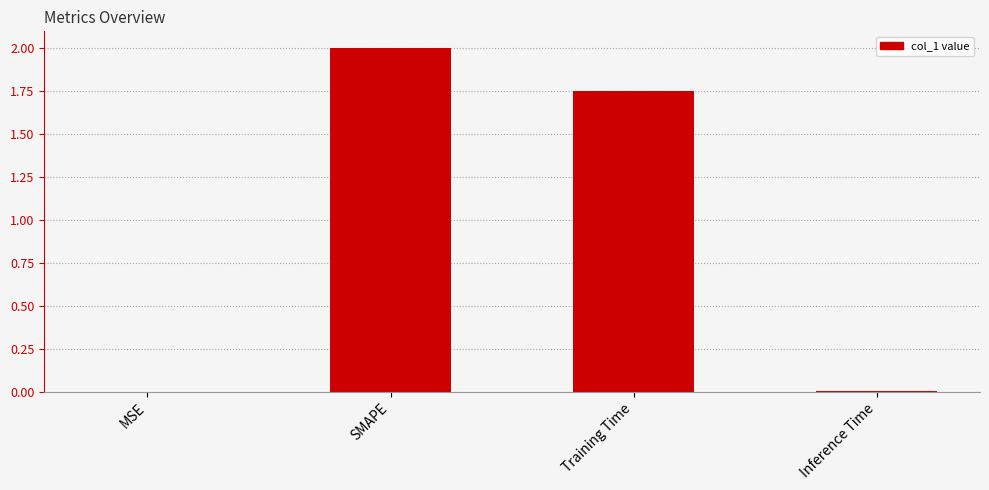

Read the value at SMAPE.

2.0